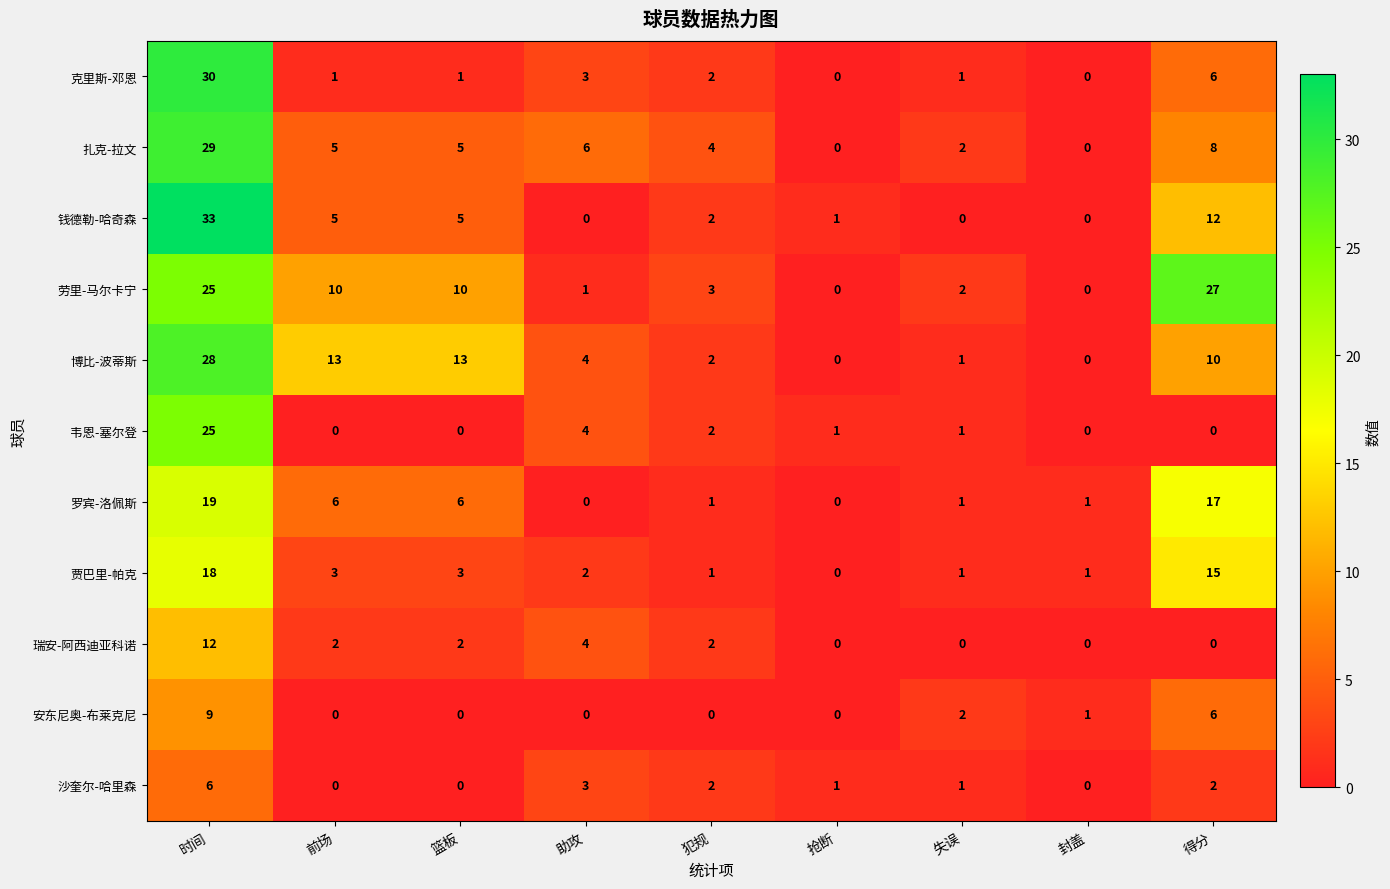

What is the difference between the maximum and minimum values in the 劳里-马尔卡宁 series?

27